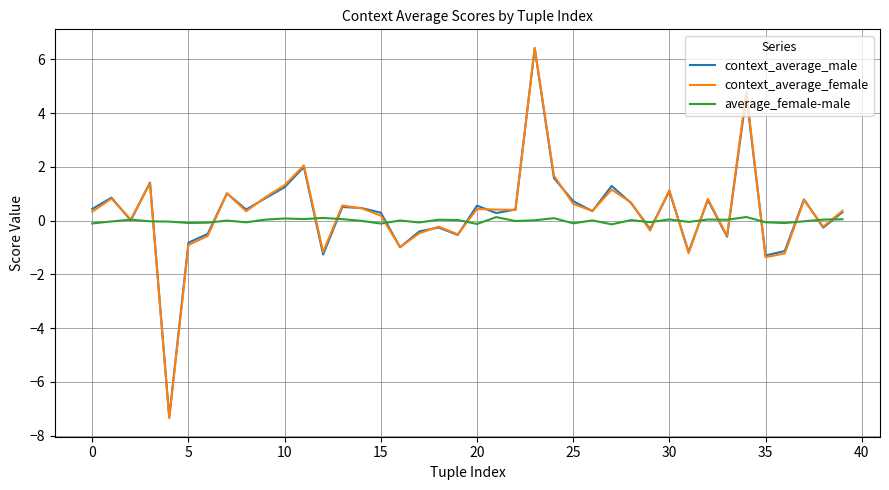

What is the minimum value shown in the chart?

-7.4